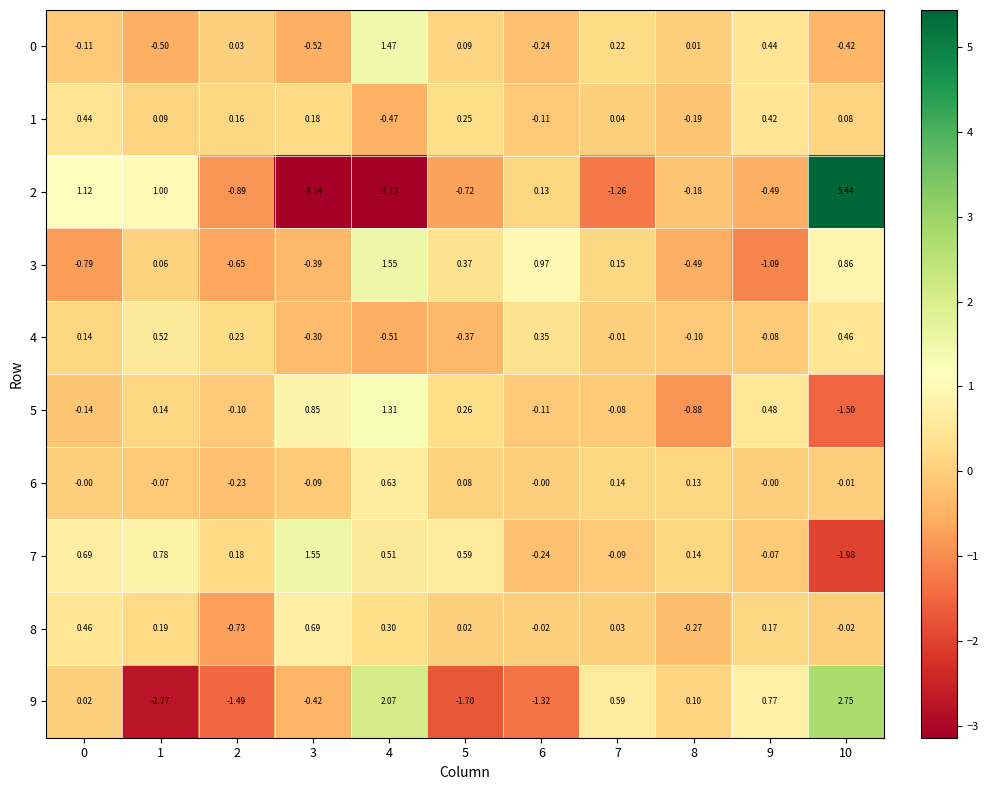

Is the value of 1 at 10 greater than the value of 2 at 0?

No